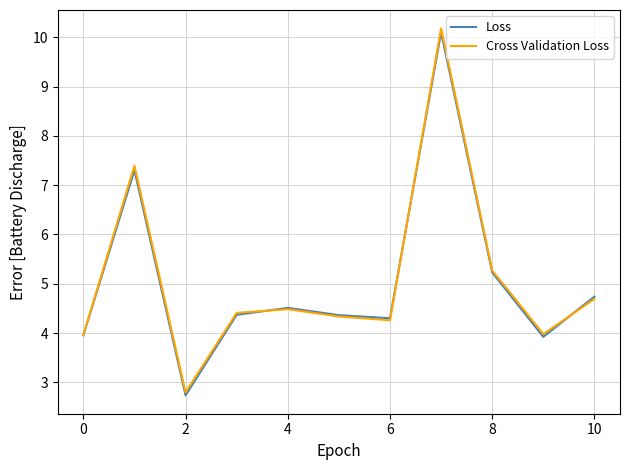

Which series has the largest range (max minus min)?

Cross Validation Loss